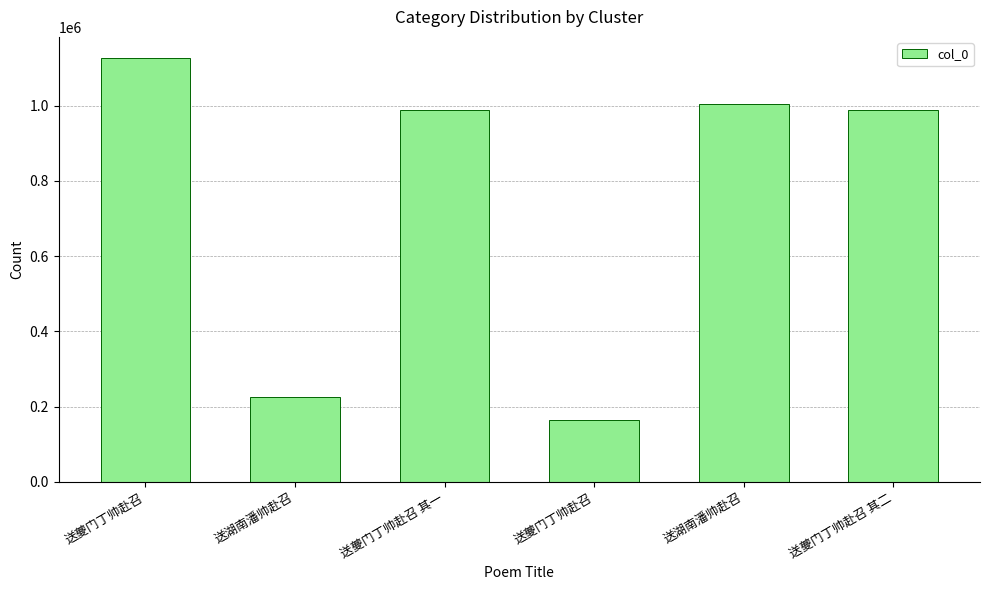

How many distinct data groups are displayed?

1